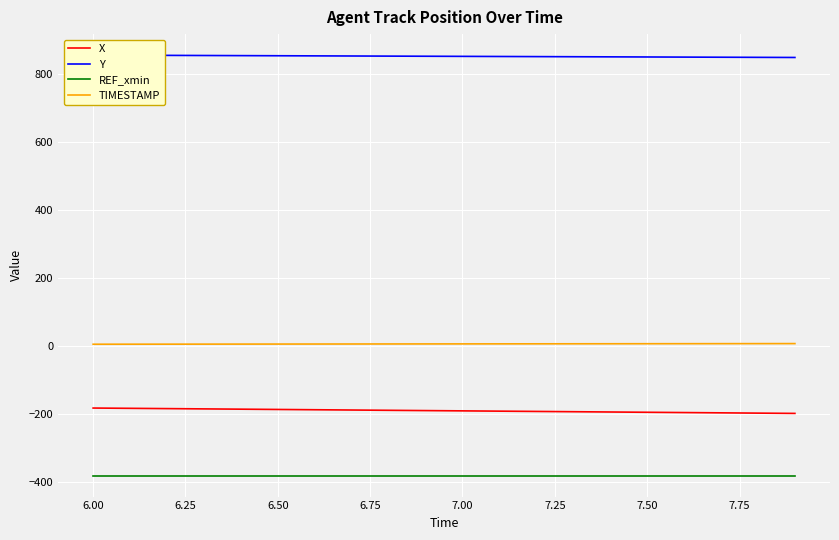

What is the minimum value for Y?

850.1